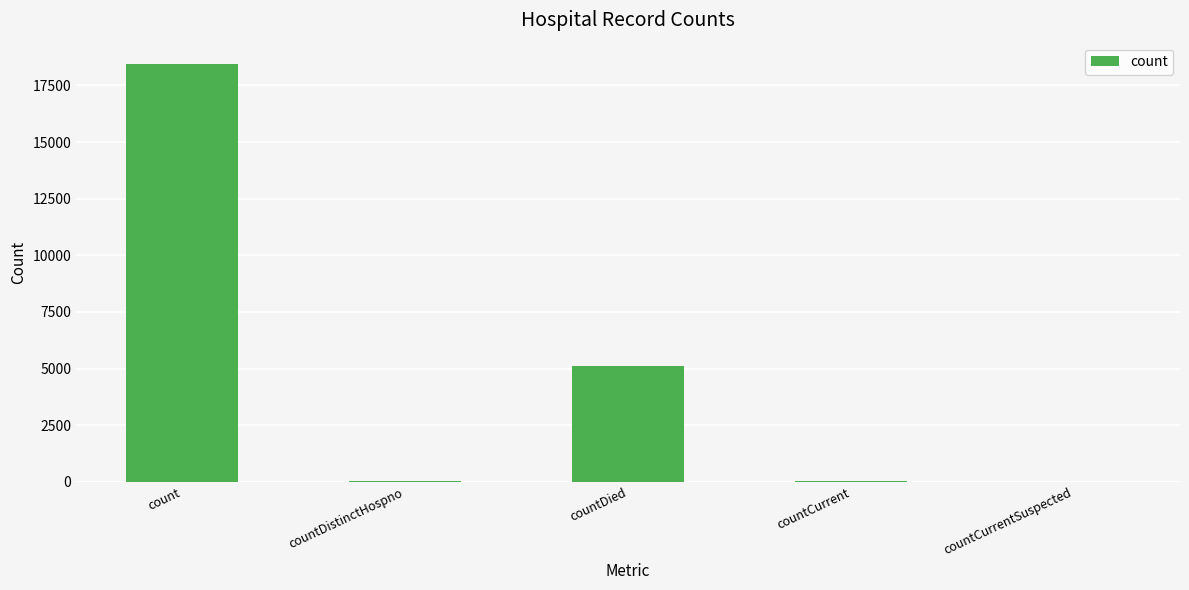

The chart shows a value of 1742 at countDied. True or false?

False